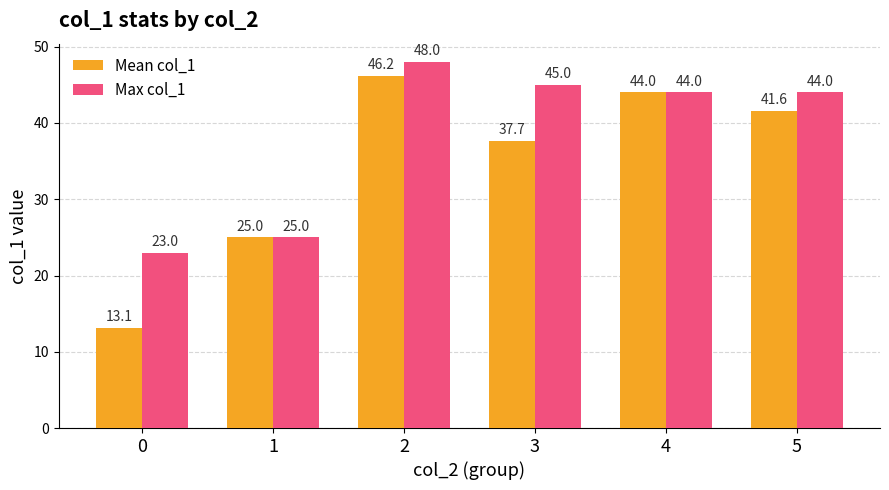

Is it true that Mean col_1 equals 65.1 at 2?

False